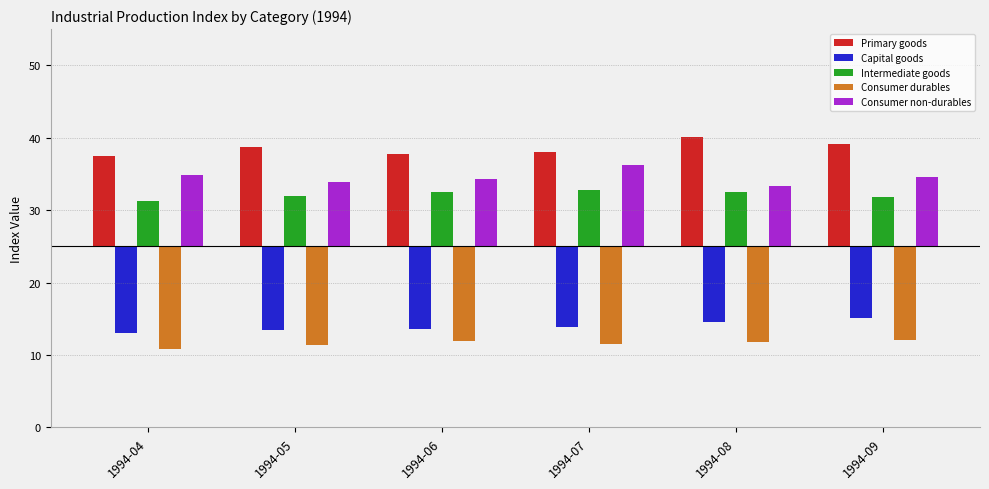

Between 1994-07 and 1994-08, which is larger?

1994-08